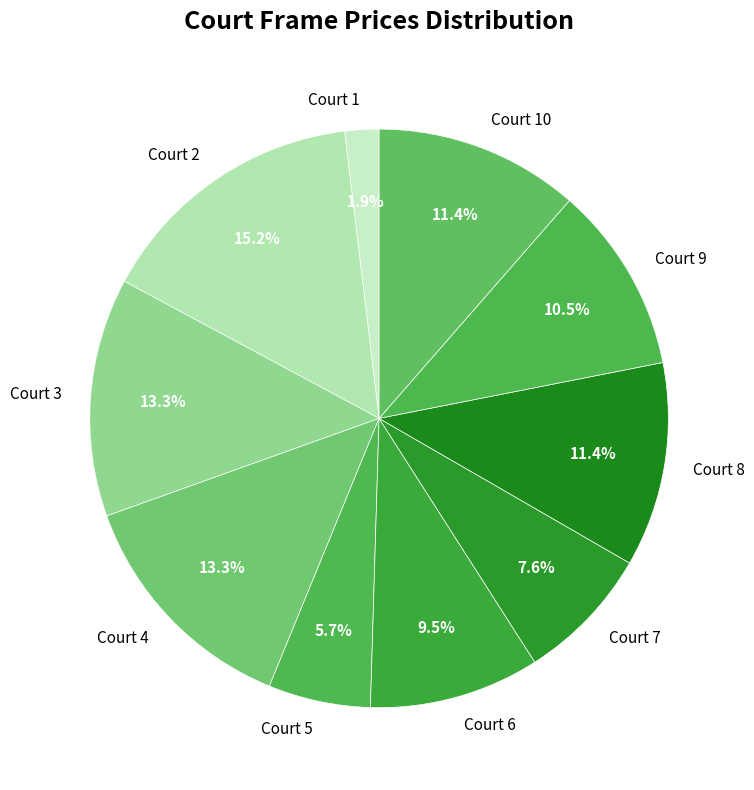

To the nearest percent, what is the difference between the largest and smallest slice percentages?

13%